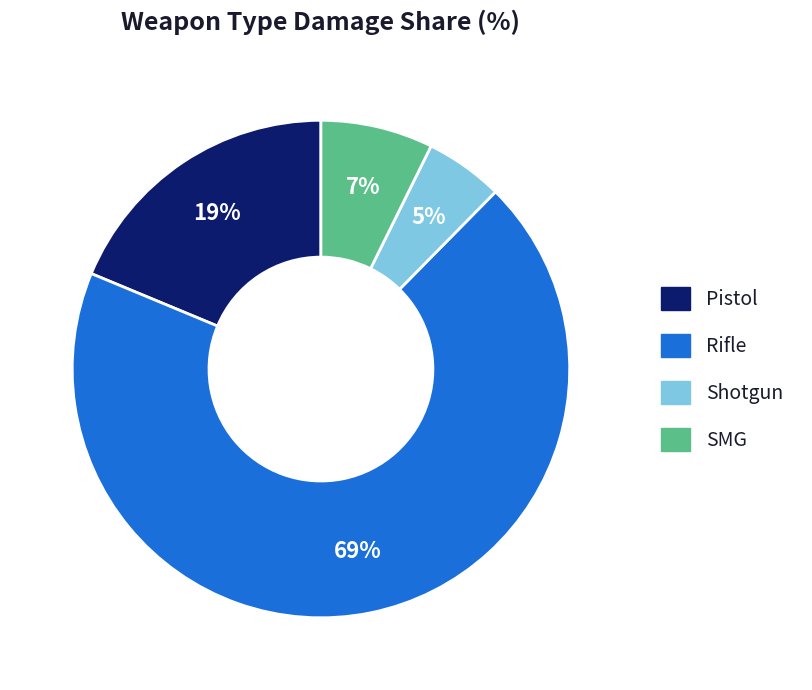

Rank the categories by value from highest to lowest.

Rifle, Pistol, SMG, Shotgun